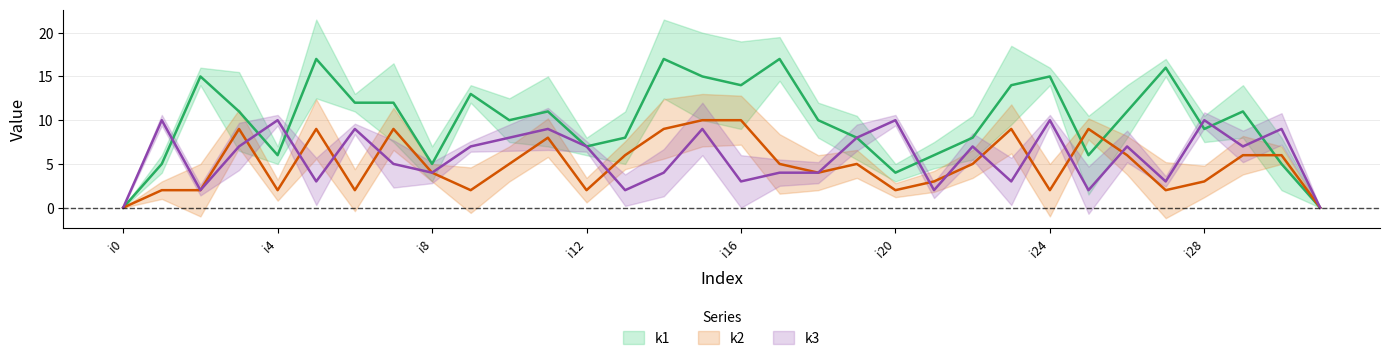

Reading left to right, extract all data points from this chart.

k1: i0=0	i1=5	i2=15	i3=11	i4=6	i5=17	i6=12	i7=12	i8=5	i9=13	i10=10	i11=11	i12=7	i13=8	i14=17	i15=15	i16=14	i17=17	i18=10	i19=8	i20=4	i21=6	i22=8	i23=14	i24=15	i25=6	i26=11	i27=16	i28=9	i29=11	i30=5	i31=0
k2: i0=0	i1=2	i2=2	i3=9	i4=2	i5=9	i6=2	i7=9	i8=4	i9=2	i10=5	i11=8	i12=2	i13=6	i14=9	i15=10	i16=10	i17=5	i18=4	i19=5	i20=2	i21=3	i22=5	i23=9	i24=2	i25=9	i26=6	i27=2	i28=3	i29=6	i30=6	i31=0
k3: i0=0	i1=10	i2=2	i3=7	i4=10	i5=3	i6=9	i7=5	i8=4	i9=7	i10=8	i11=9	i12=7	i13=2	i14=4	i15=9	i16=3	i17=4	i18=4	i19=8	i20=10	i21=2	i22=7	i23=3	i24=10	i25=2	i26=7	i27=3	i28=10	i29=7	i30=9	i31=0